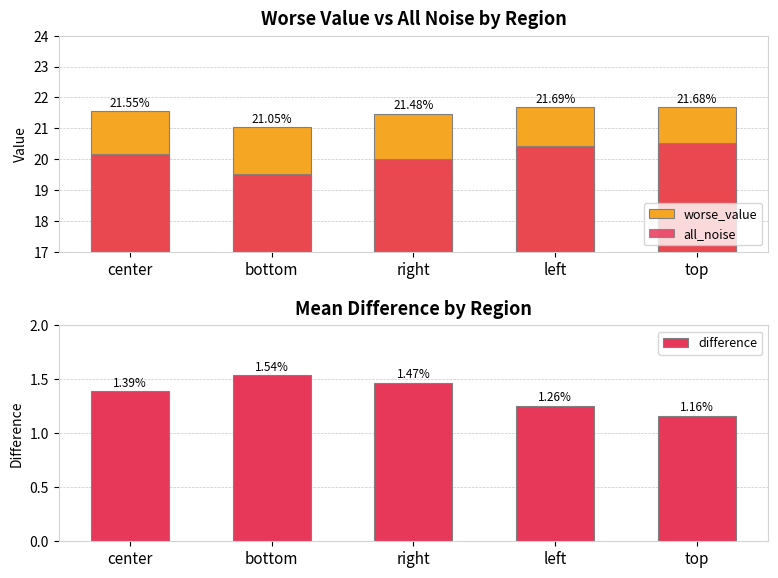

Reading left to right, what are all the values shown in this chart?

worse_value: 21.5	21.1	21.5	21.7	21.7
all_noise: 20.2	19.5	20.0	20.4	20.5
difference: 1.4	1.5	1.5	1.3	1.2